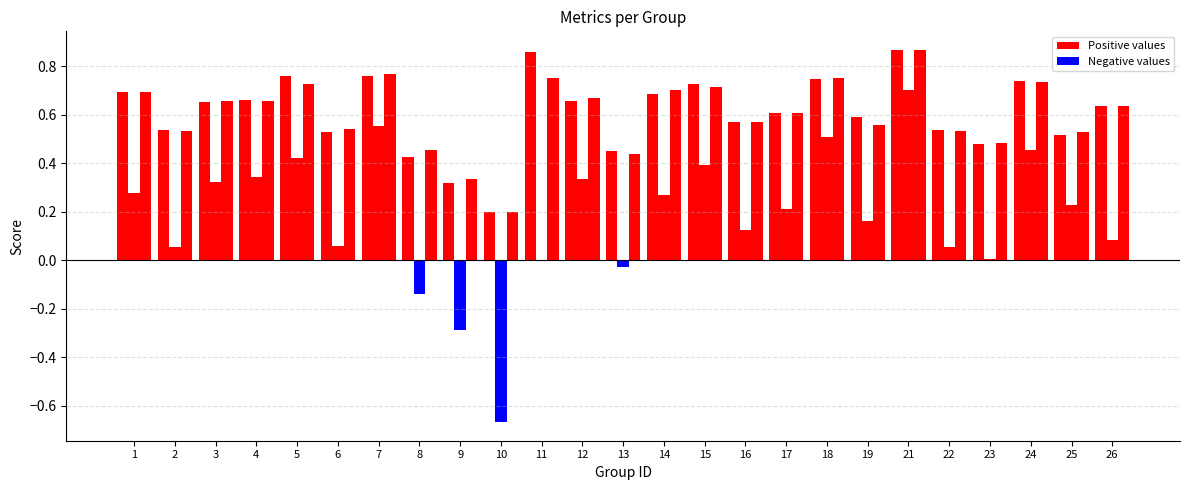

True or false: accuracy has a value of 0.7 at 24.

True